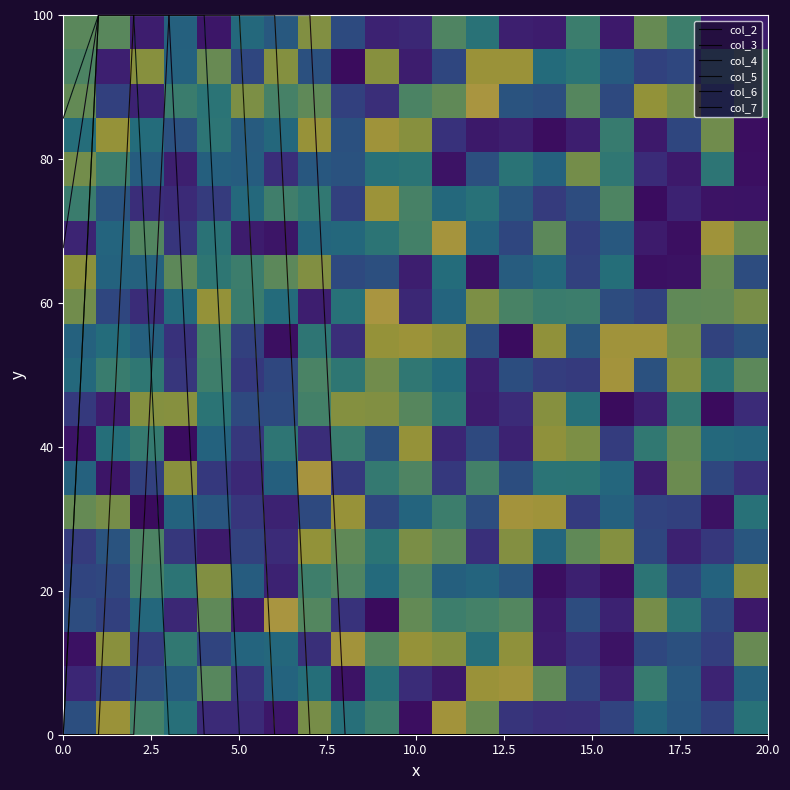

True or false: col_3 and col_4 cross at least once.

False